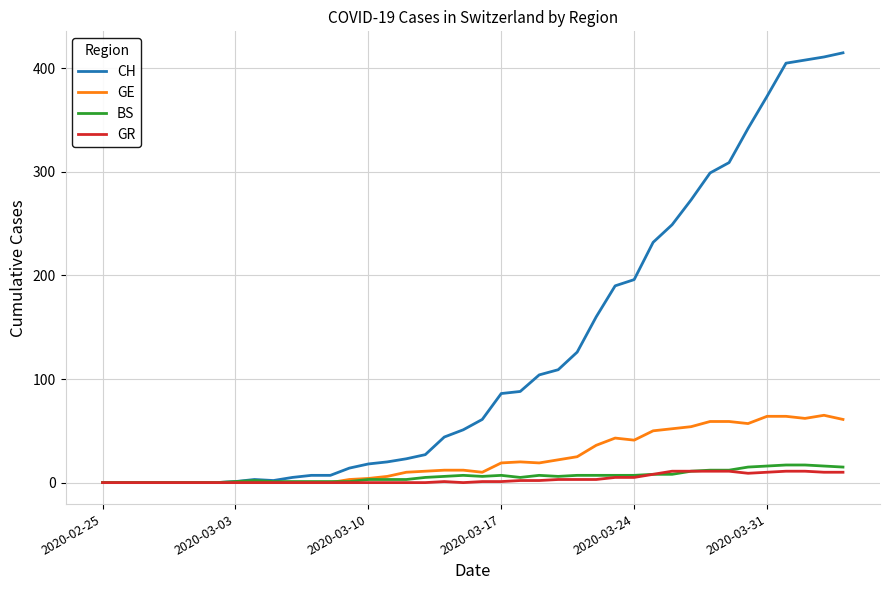

Which series has the largest total across all categories?

CH